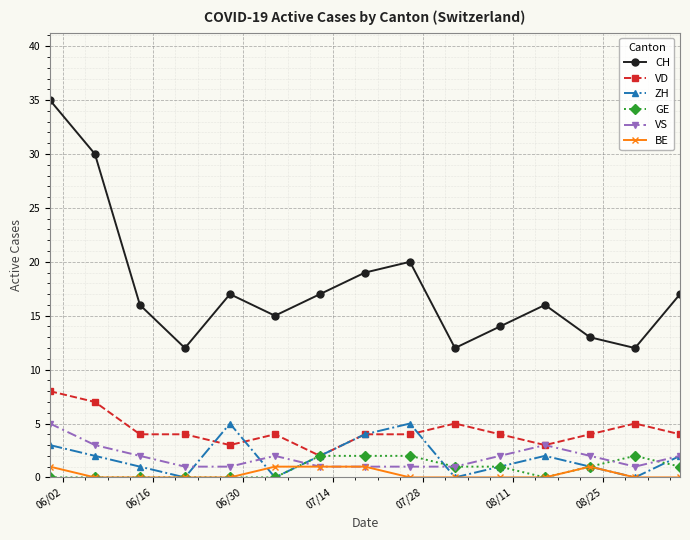

How many lines are shown in the chart?

6